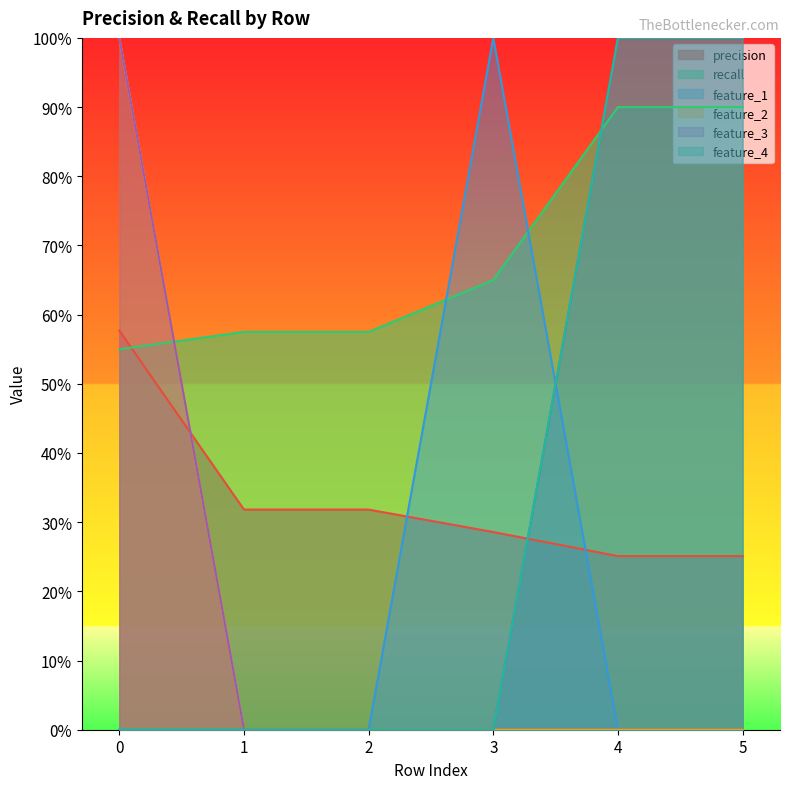

At how many categories does at least one series exceed 0?

6